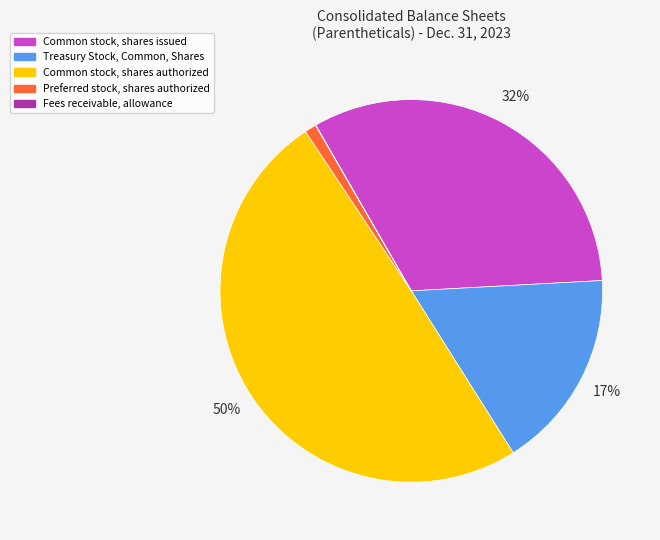

Is the sum of Common stock, shares issued and Treasury Stock, Common, Shares greater than half?

No